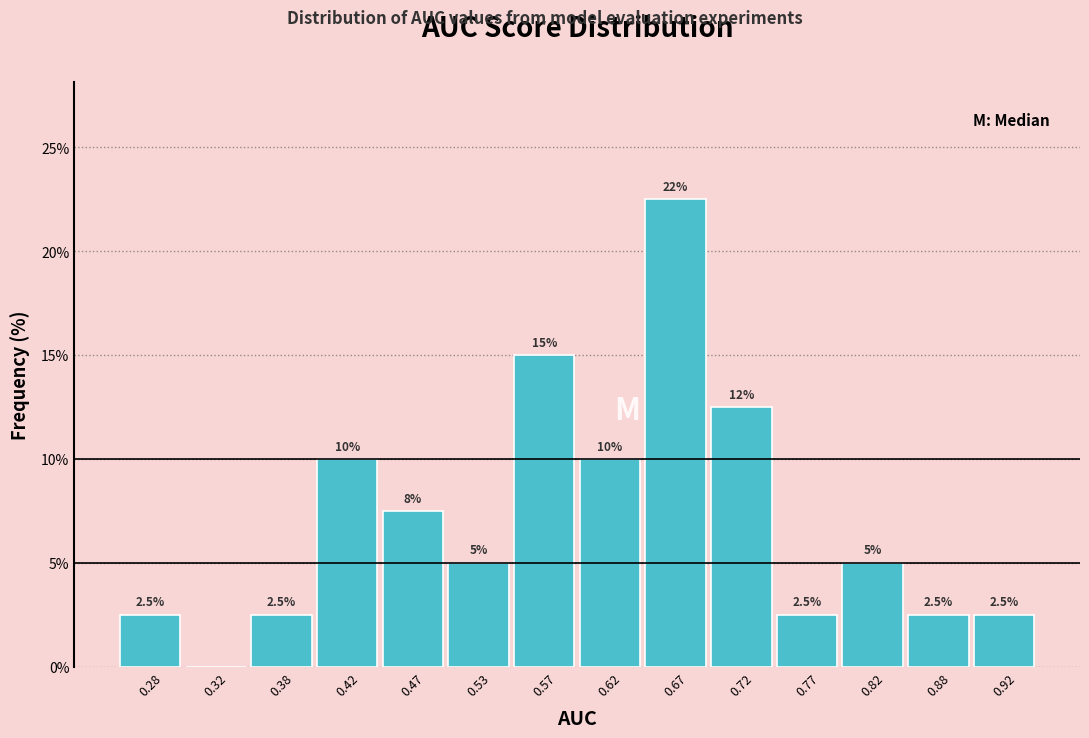

Which range on the x-axis has the tallest bar?

0.65 to 0.70